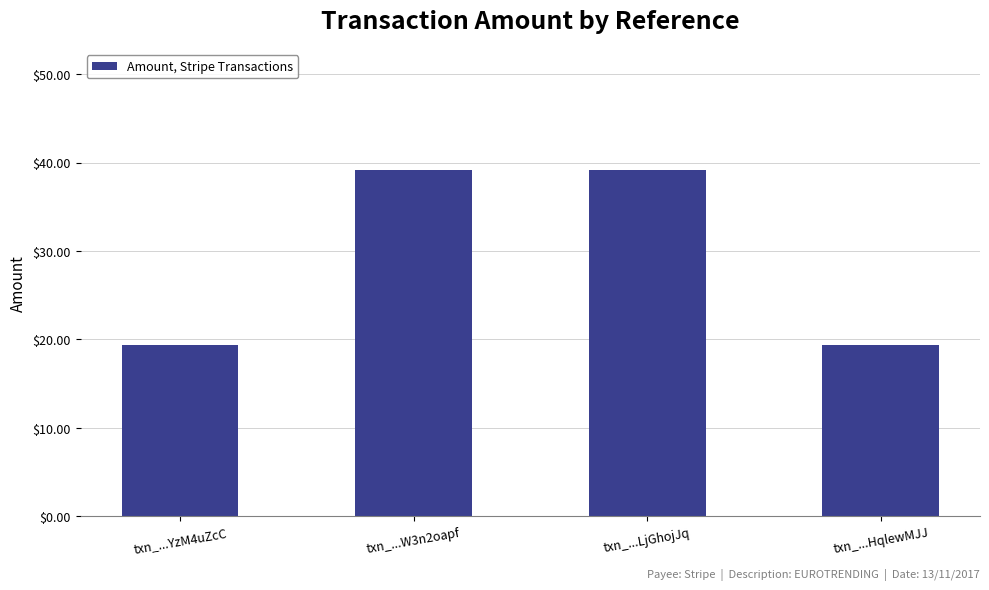

Which has a higher value, txn_...HqlewMJJ or txn_...LjGhojJq?

txn_...LjGhojJq